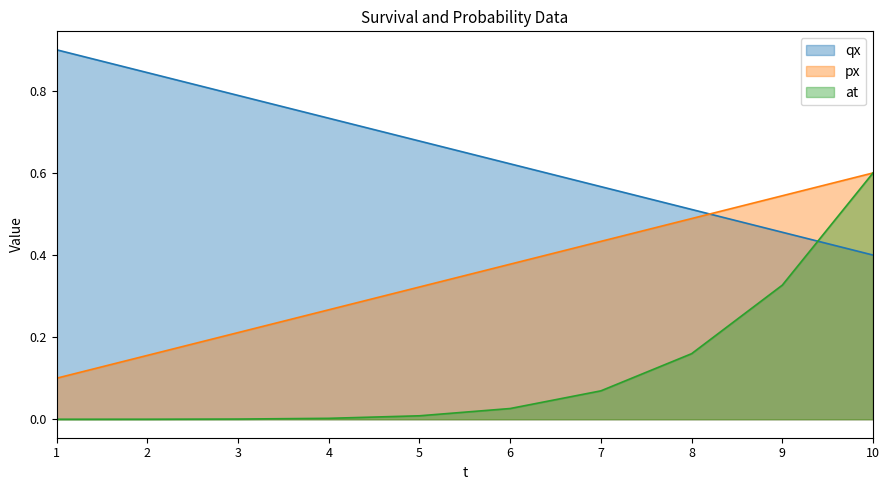

What is the sum of the qx values at 4 and 10?

1.1